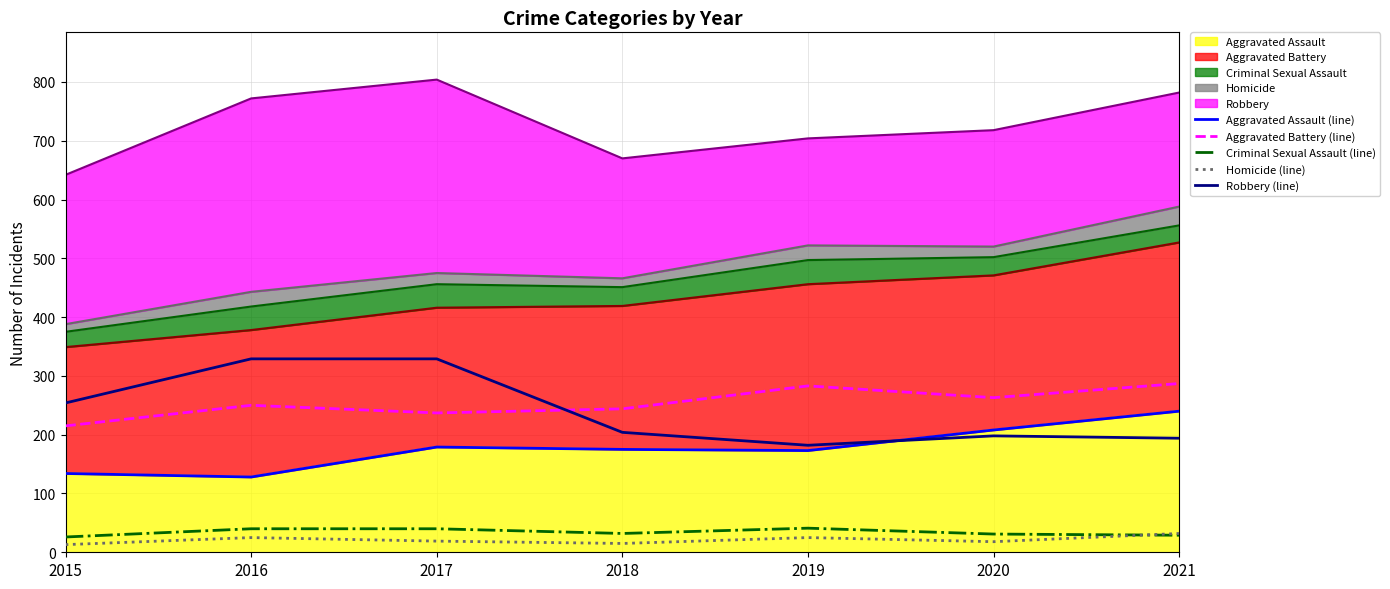

At 2017, list the series in order from smallest to largest.

Homicide (line), Criminal Sexual Assault (line), Aggravated Assault (line), Aggravated Battery (line), Robbery (line)